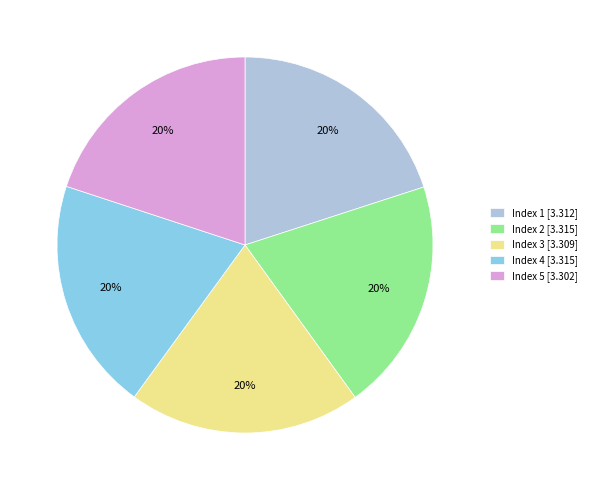

Does Index 2 [3.315] represent more than half of the total?

No